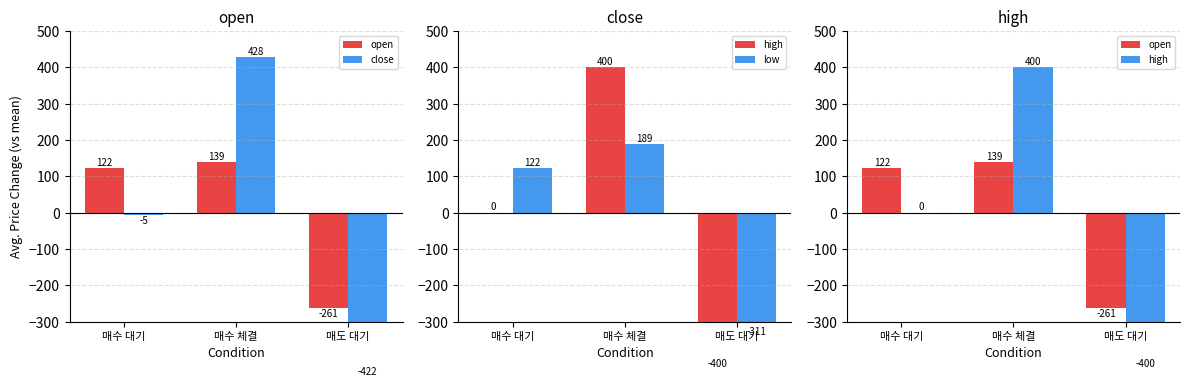

What is the label of the 1st bar from the left?

매수 대기